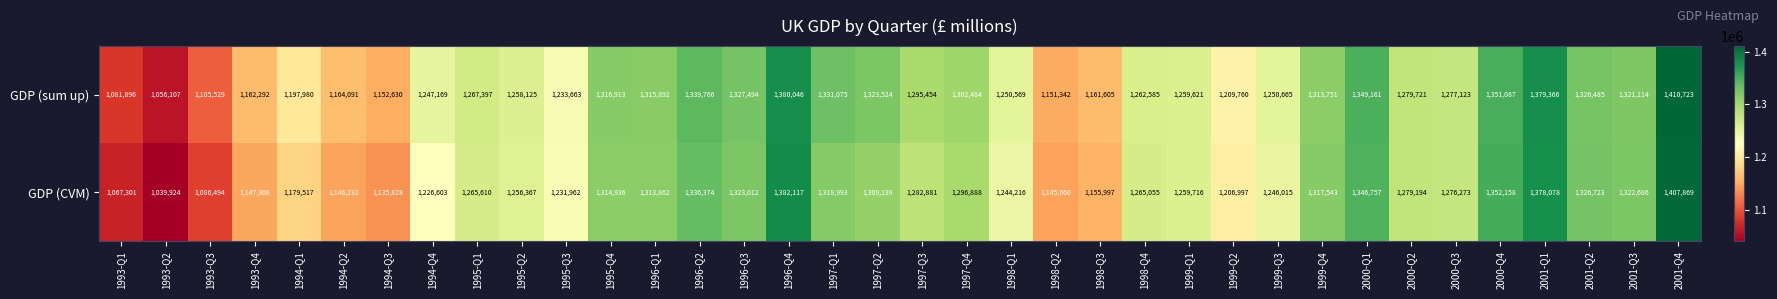

Rank the series by their maximum value, from lowest to highest.

GDP (CVM), GDP (sum up)